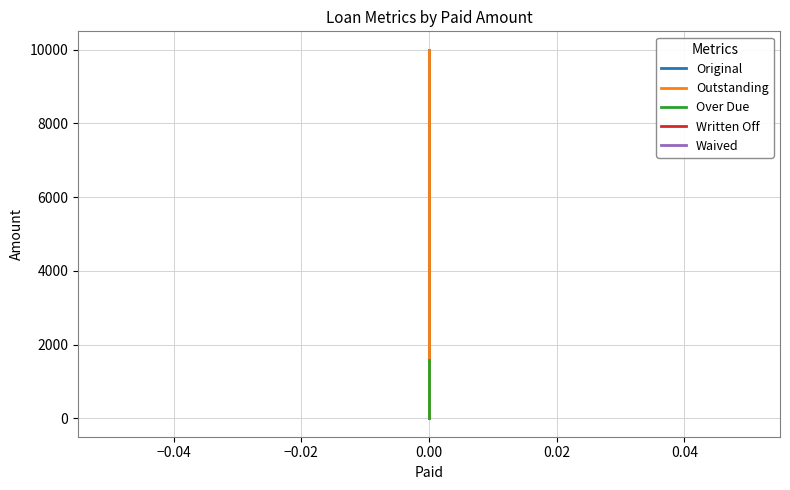

At 0.00, list the series in order from largest to smallest.

Original, Outstanding, Over Due, Written Off, Waived